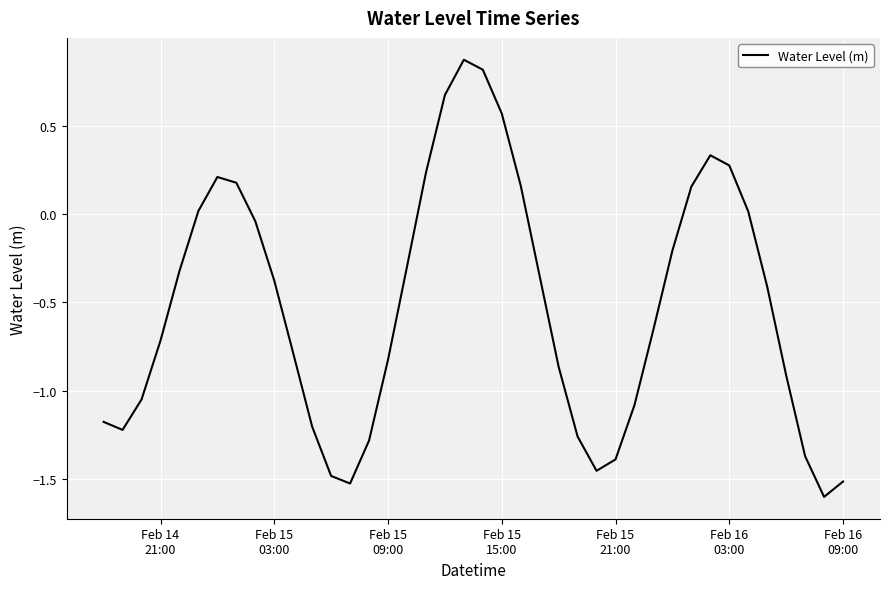

What is the minimum value shown in the chart?

-1.6